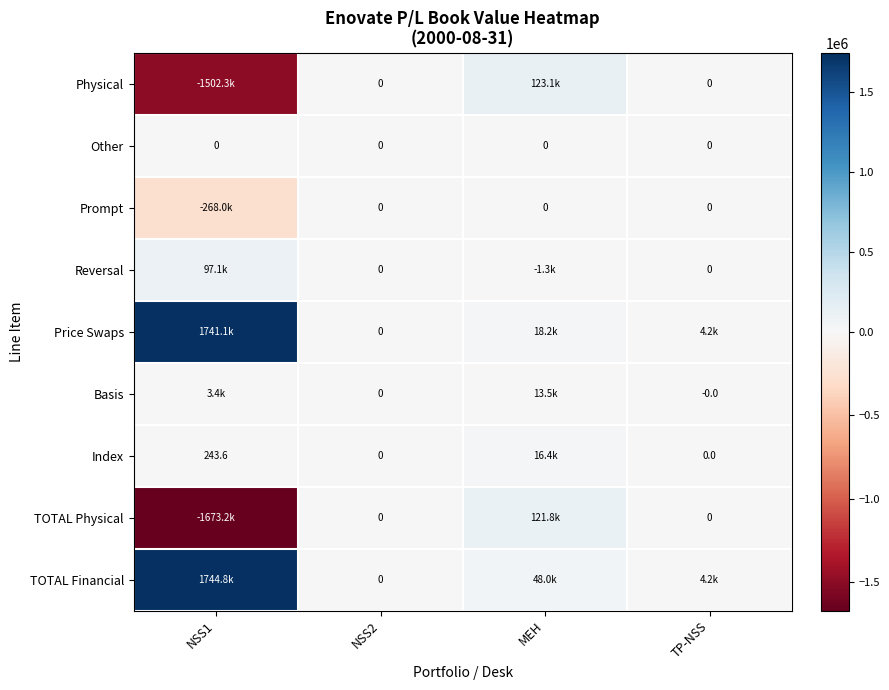

Between NSS1 and MEH, which series saw the biggest shift?

TOTAL Physical